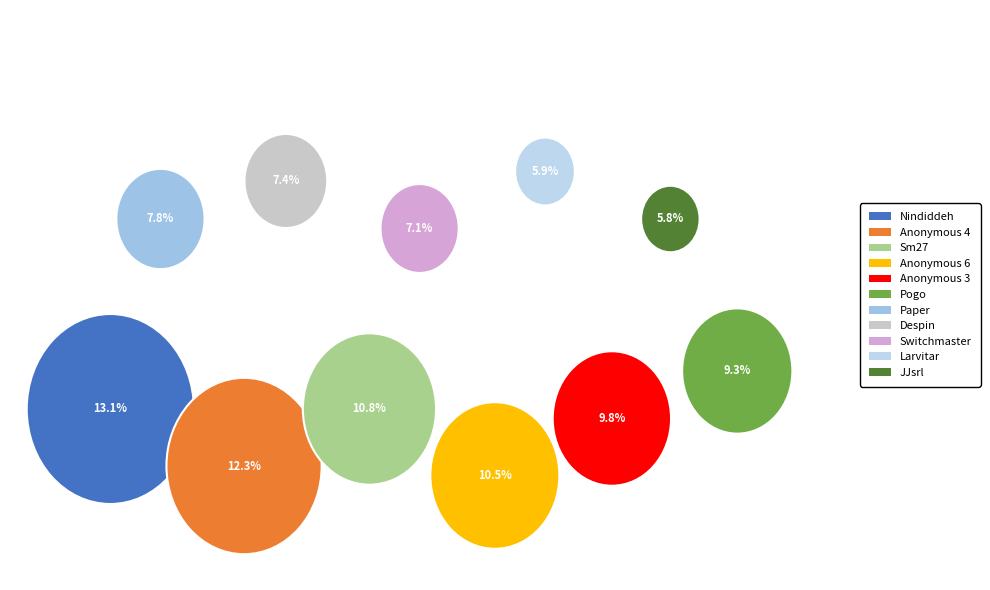

To the nearest percent, what portion does Larvitar represent?

6%